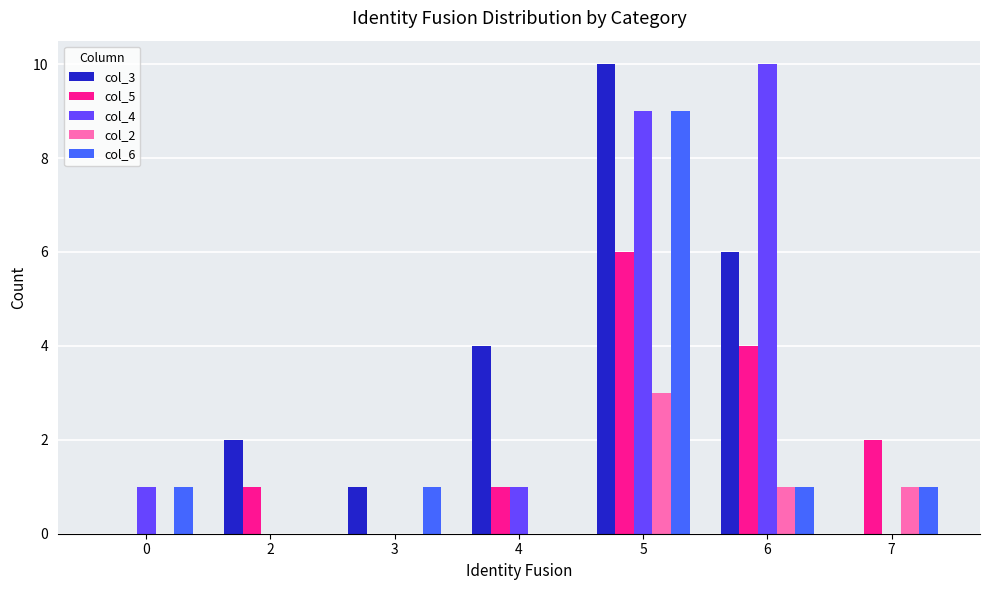

At which category is the sum across all series the highest?

5